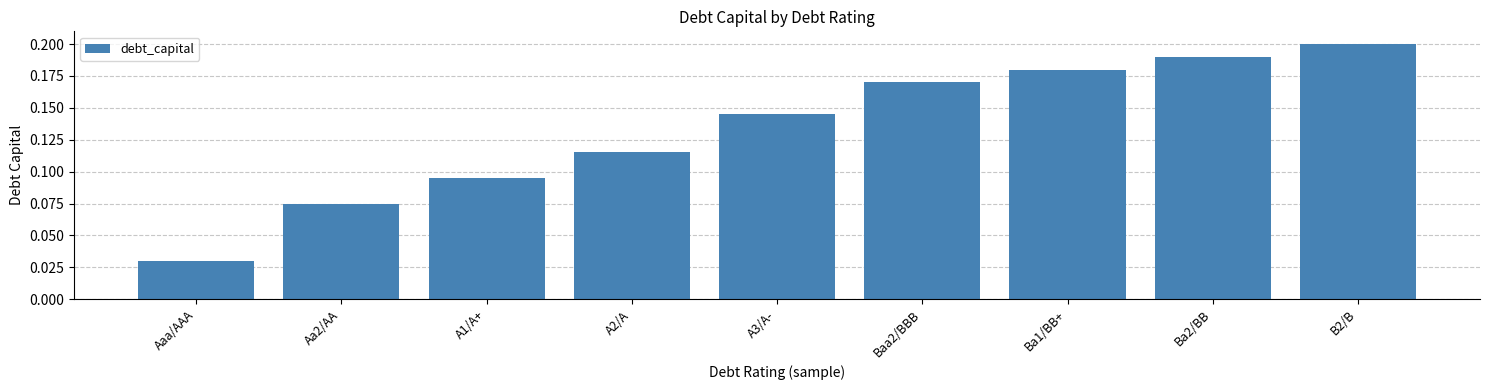

List the labels in order of value, smallest first.

Aaa/AAA, Aa2/AA, A1/A+, A2/A, A3/A-, Baa2/BBB, Ba1/BB+, Ba2/BB, B2/B